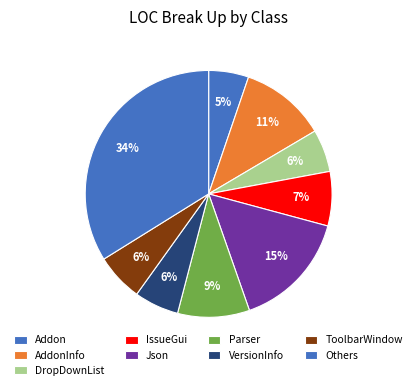

Is there a majority slice in this chart?

No